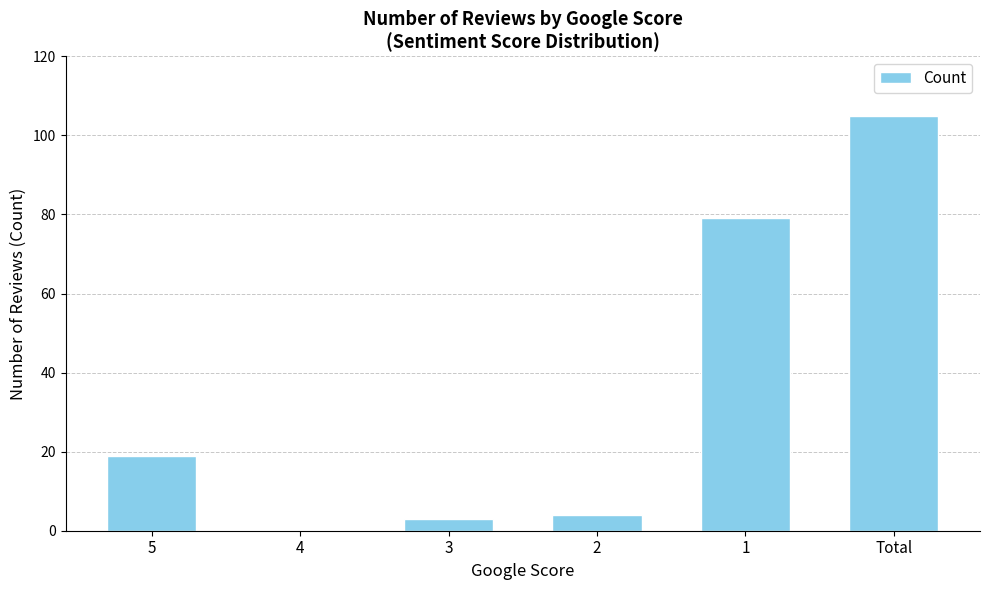

What is the change in value from 3 to 2?

+1